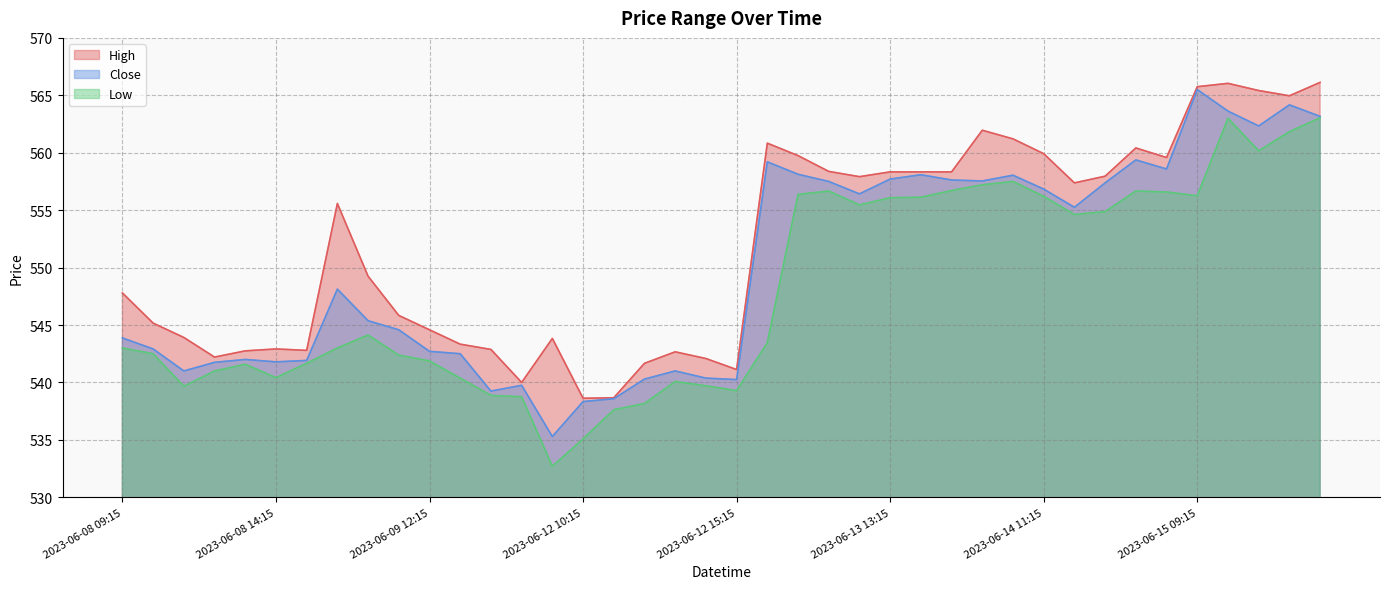

Between 2023-06-09 14:15 and 2023-06-09 15:15, which is larger?

2023-06-09 14:15